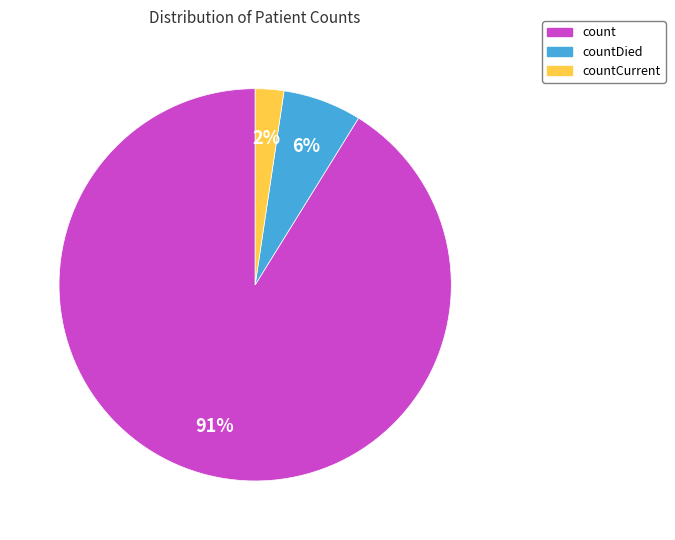

True or false: count accounts for 91% of the total.

True